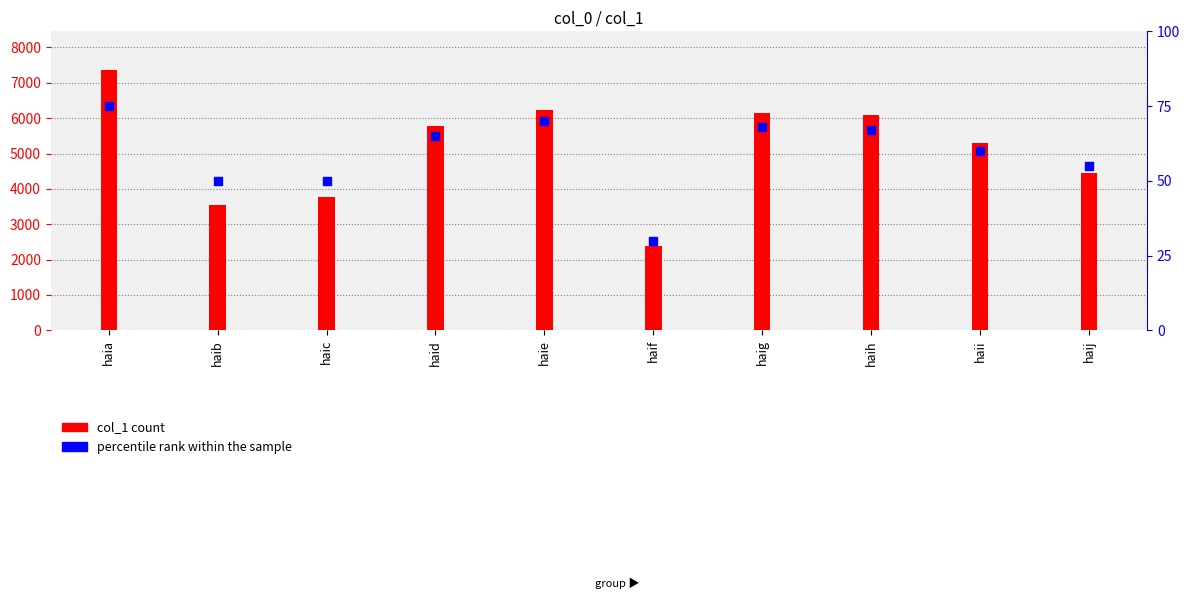

Which series has the largest total across all categories?

col_1 count